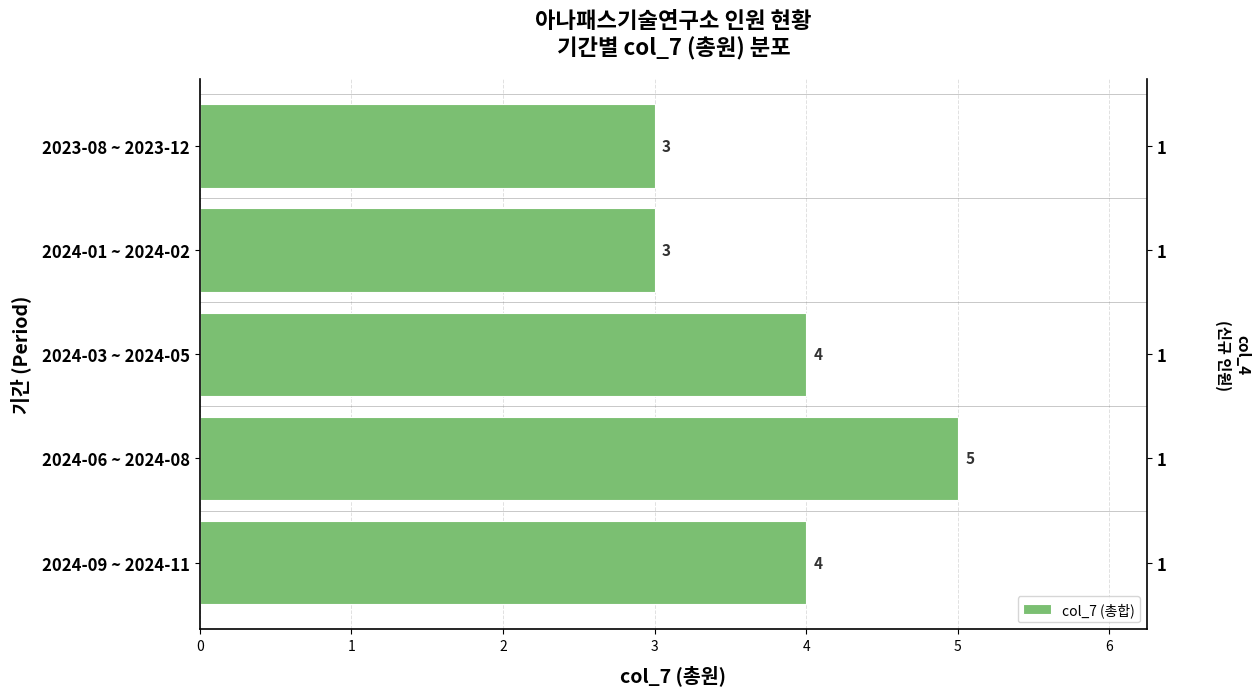

Reading right to left, transcribe all the data shown in this chart.

4	5	4	3	3